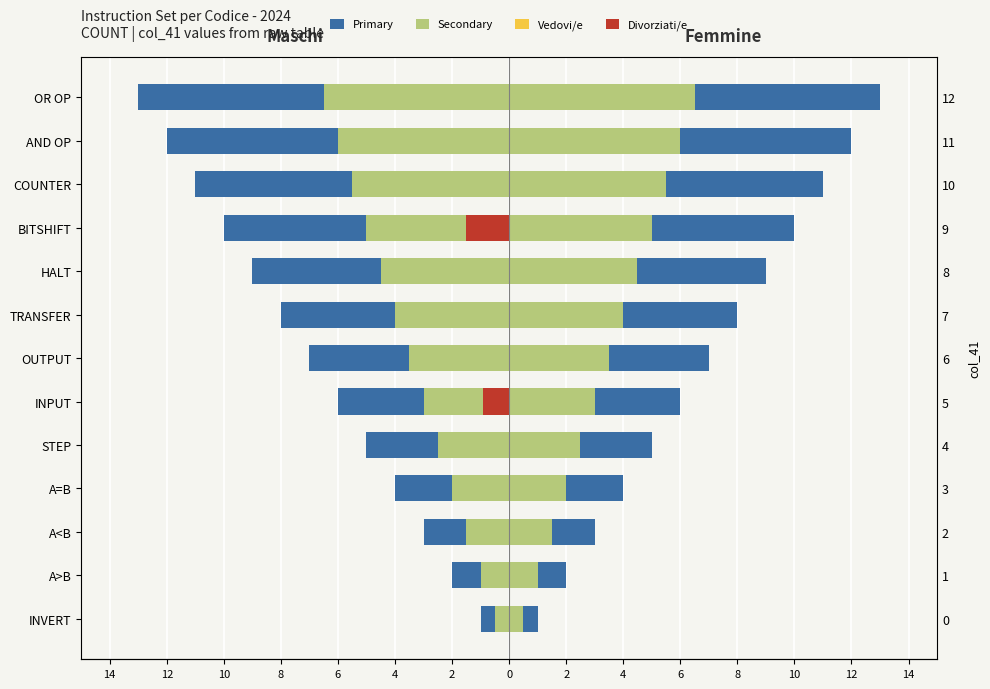

Reading left to right, extract all data points from this chart.

Maschi (primary): -1.0	-2.0	-3.0	-4.0	-5.0	-6.0	-7.0	-8.0	-9.0	-10.0	-11.0	-12.0	-13.0
Maschi (secondary): -0.5	-1.0	-1.5	-2.0	-2.5	-3.0	-3.5	-4.0	-4.5	-5.0	-5.5	-6.0	-6.5
Femmine (primary): 1.0	2.0	3.0	4.0	5.0	6.0	7.0	8.0	9.0	10.0	11.0	12.0	13.0
Femmine (secondary): 0.5	1.0	1.5	2.0	2.5	3.0	3.5	4.0	4.5	5.0	5.5	6.0	6.5